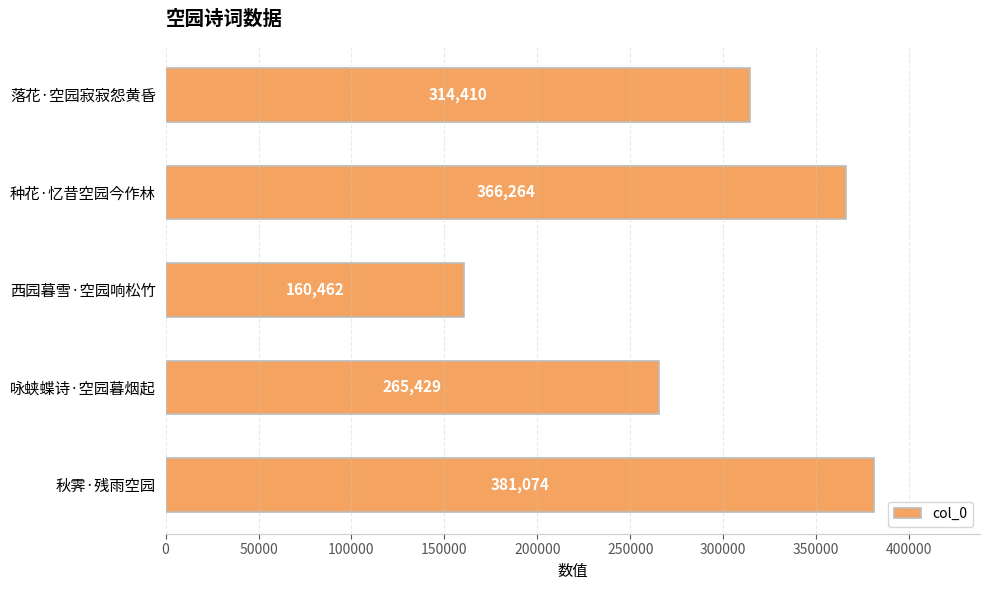

Reading bottom to top, list all the values displayed in this chart.

秋霁·残雨空园=381074	咏蛱蝶诗·空园暮烟起=265429	西园暮雪·空园响松竹=160462	种花·忆昔空园今作林=366264	落花·空园寂寂怨黄昏=314410